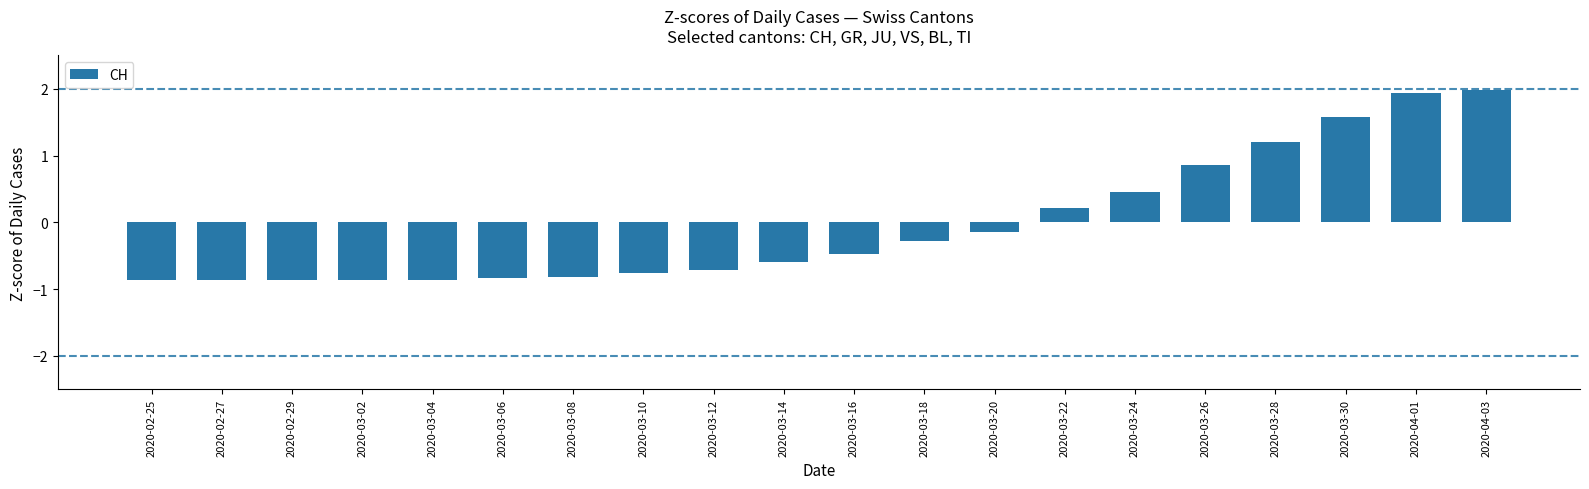

Are the bars horizontal?

No